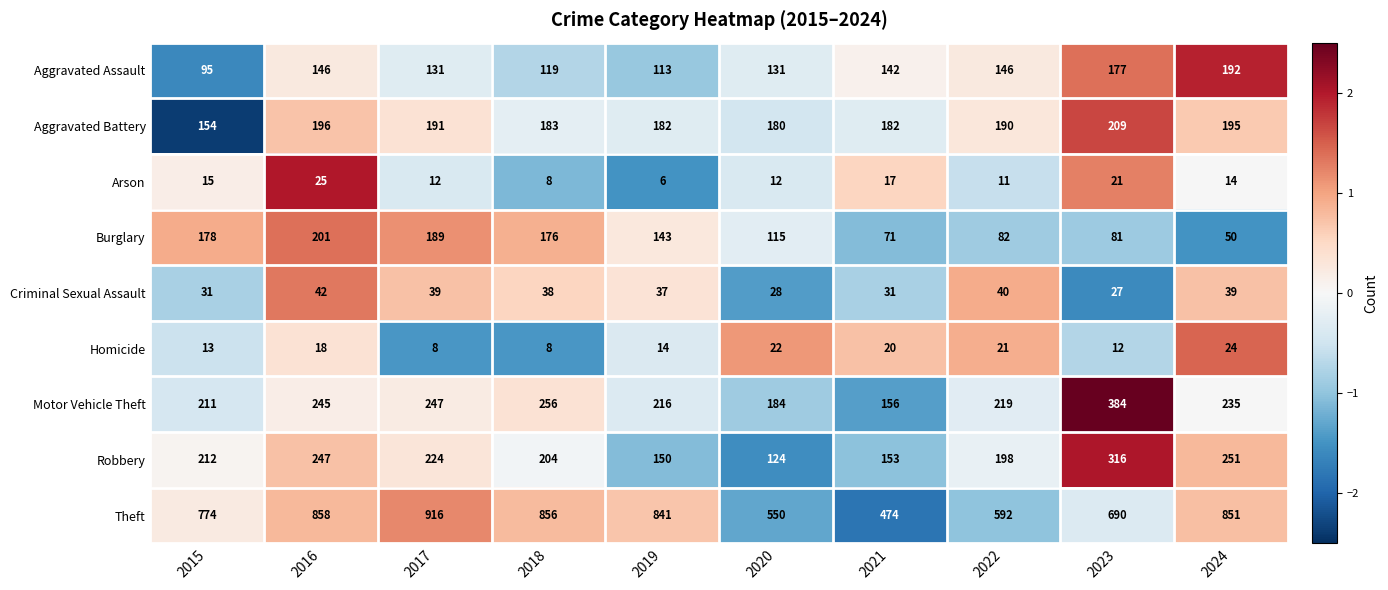

Is the value of Aggravated Battery at 2024 greater than the value of Criminal Sexual Assault at 2016?

Yes